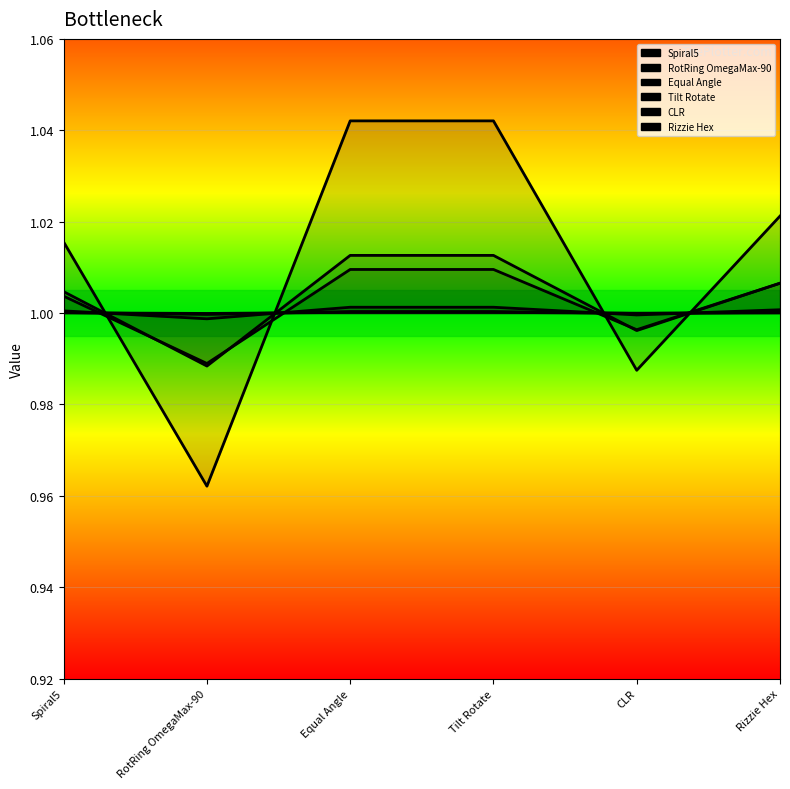

What are all the series names shown in the legend?

Spiral5, RotRing OmegaMax-90, Equal Angle, Tilt Rotate, CLR, Rizzie Hex